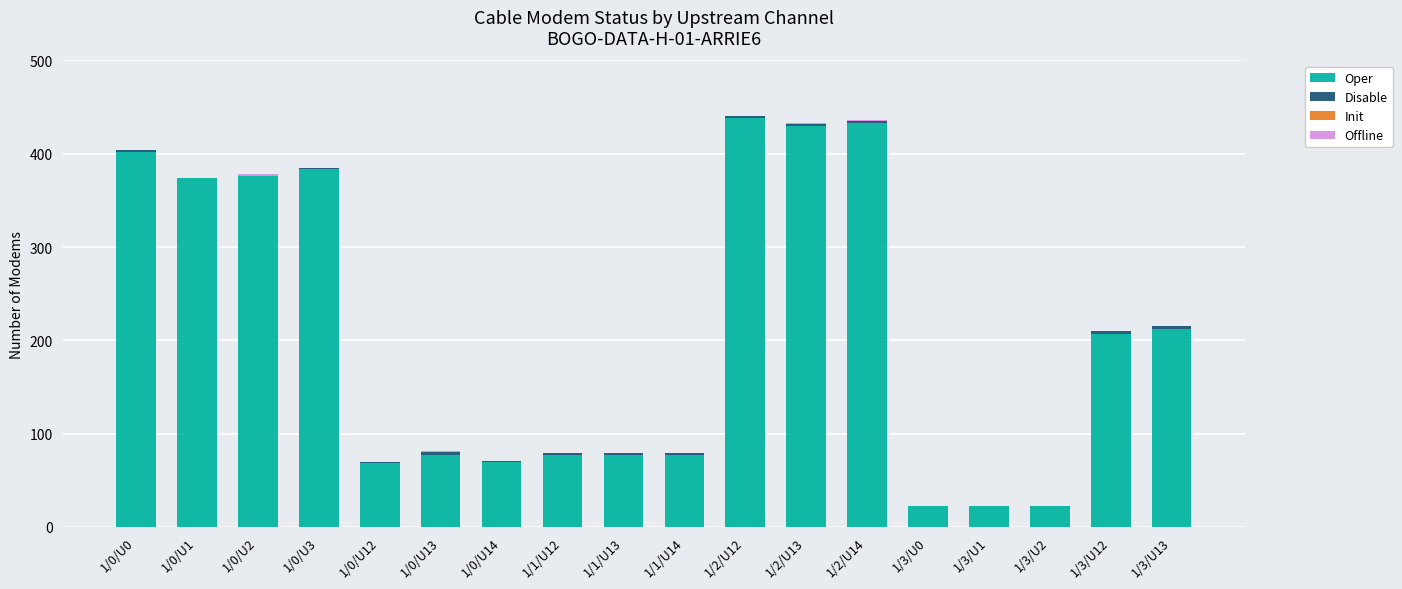

What is the highest value of the Oper series?

438